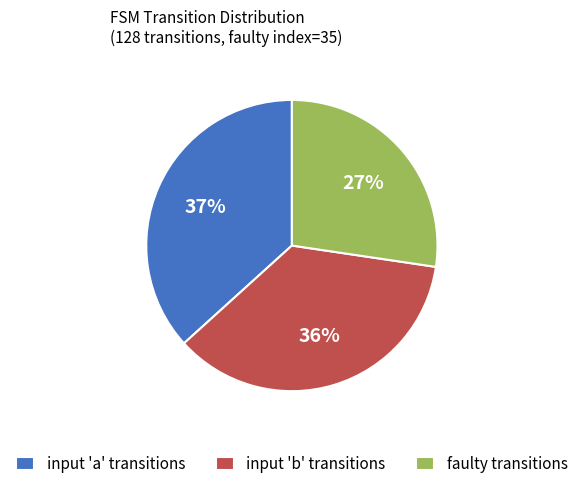

How many slices are in this pie chart?

3